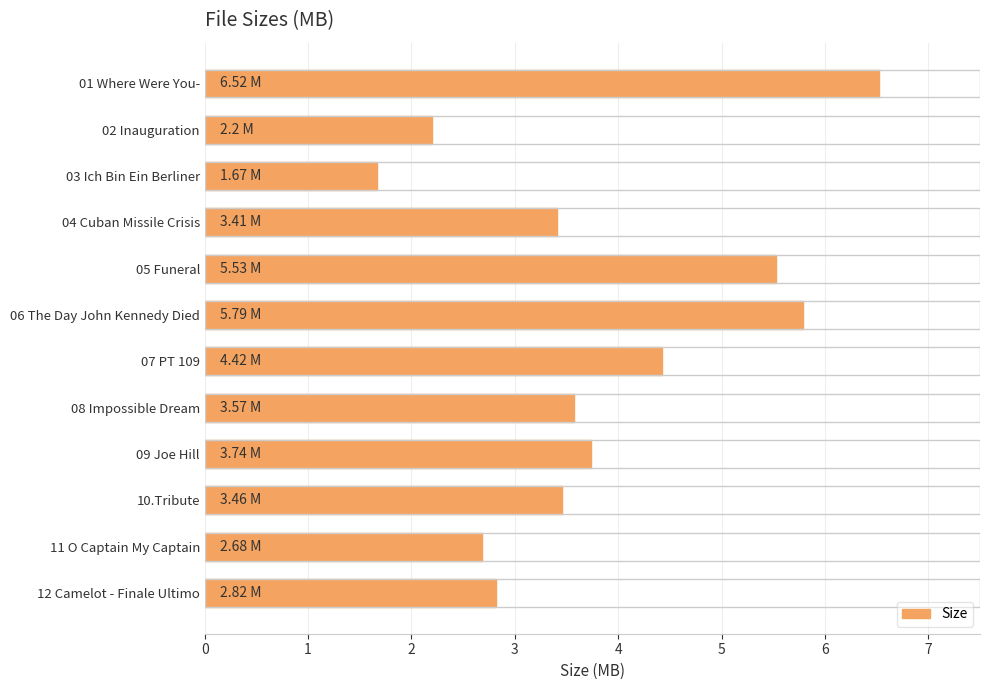

What is the change in value from 06 The Day John Kennedy Died to 12 Camelot - Finale Ultimo?

-3.0